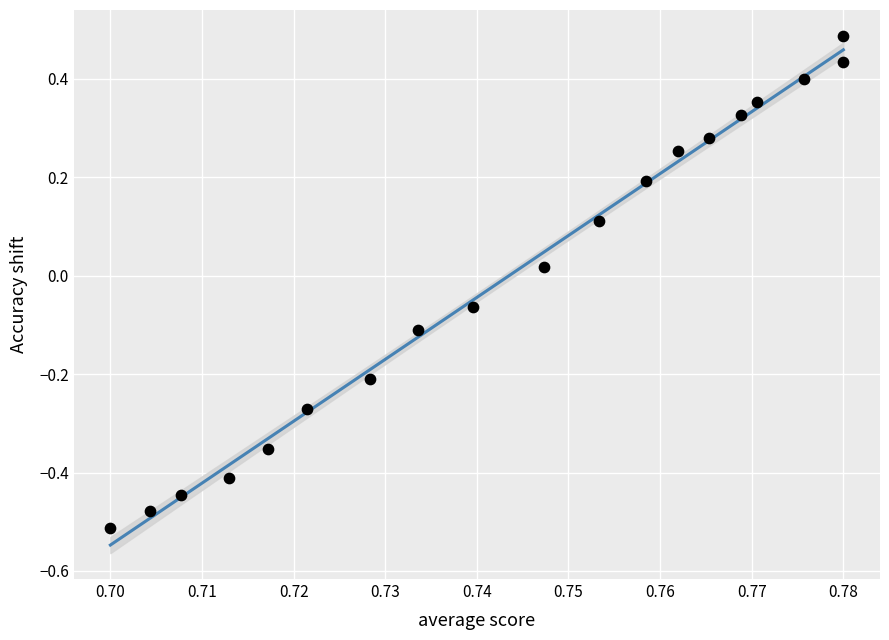

What is the range of Y values (max minus min)?

1.0